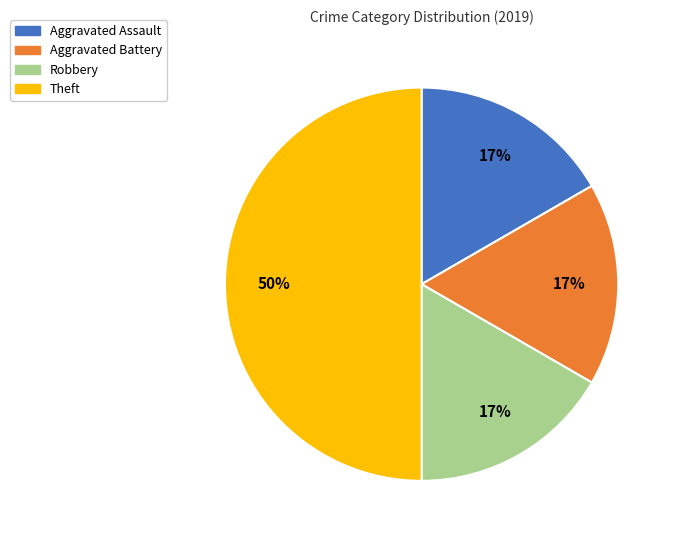

What is the ratio of the value at Aggravated Battery to the value at Theft?

0.3